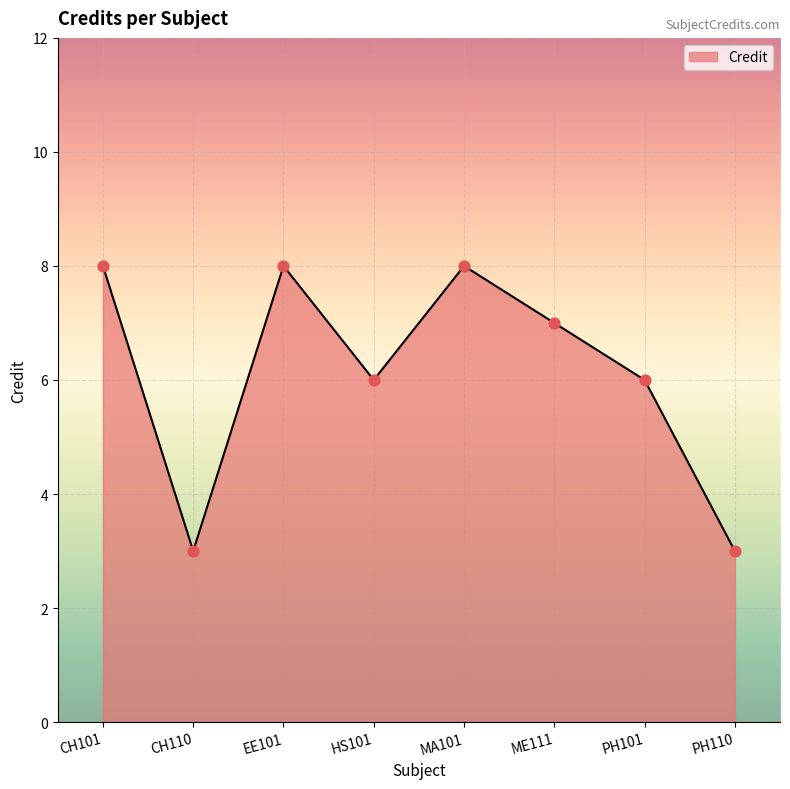

Approximately how many times larger is the value at ME111 compared to PH110?

2.3